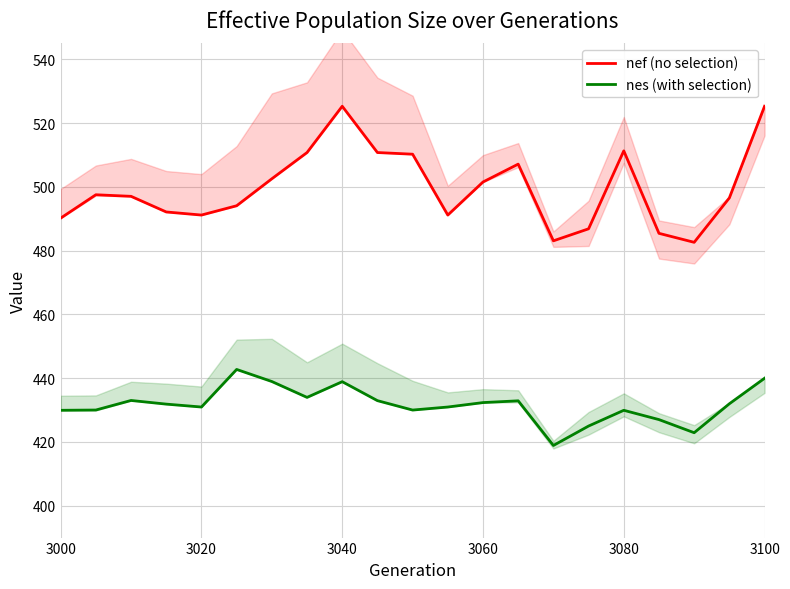

What is the difference between the maximum and second lowest values in the nef (no selection) series?

42.2